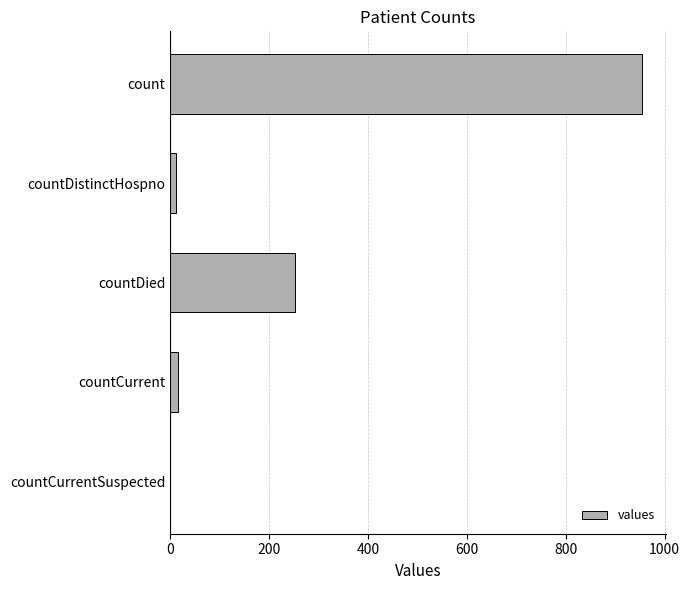

What is the maximum value shown in the chart?

955